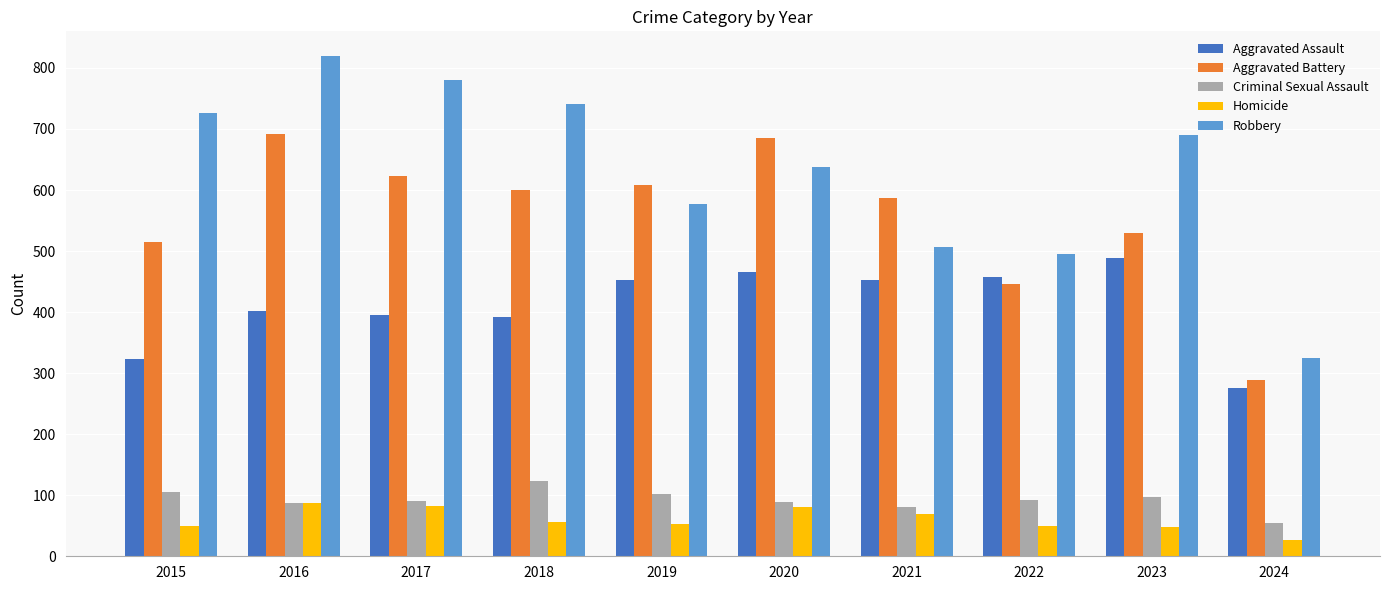

Which category has the lowest value in the Aggravated Assault series?

2024